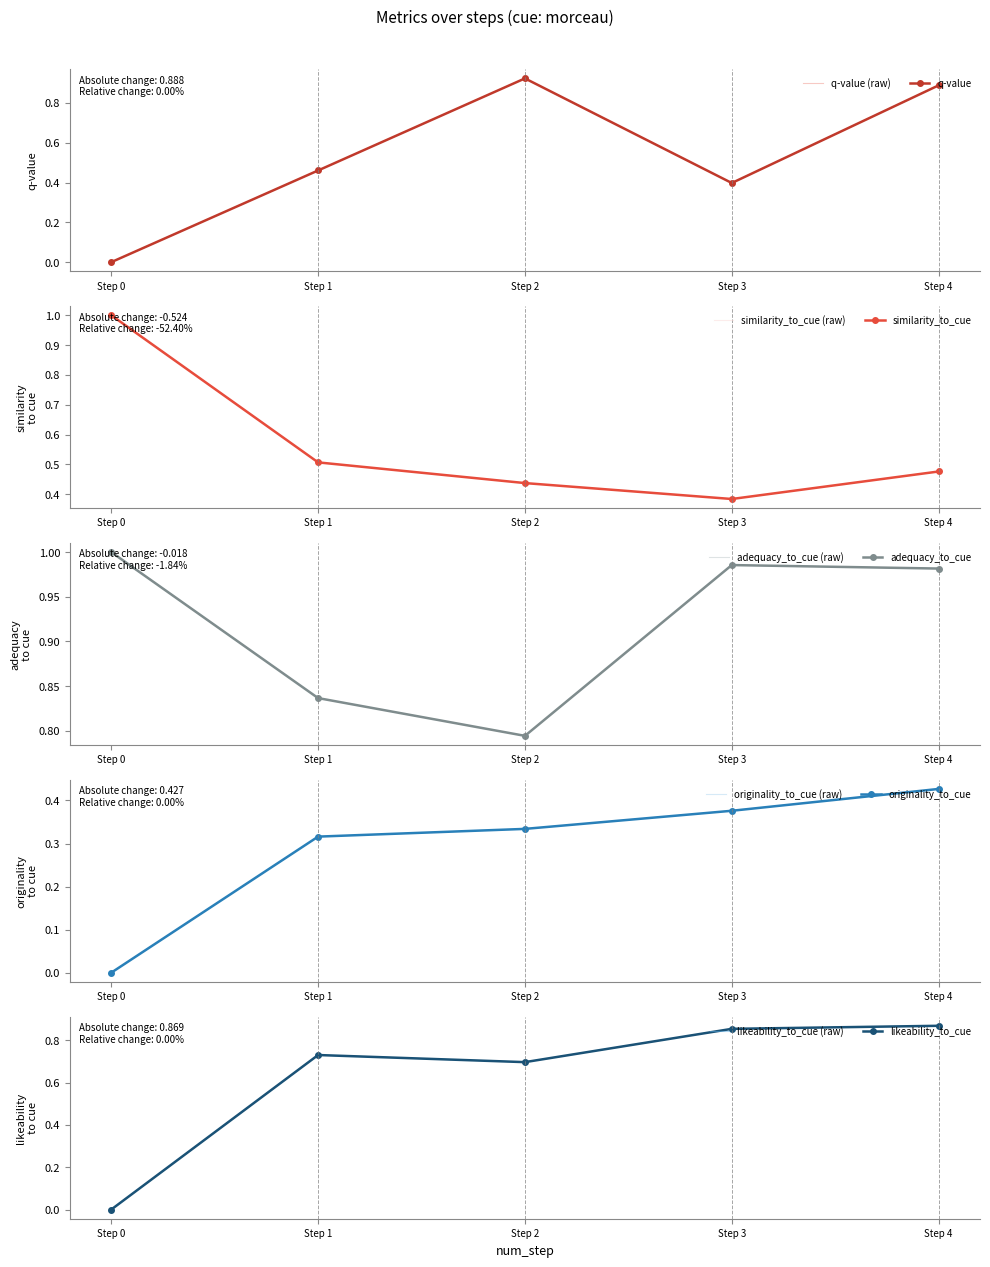

Which label corresponds to the smallest value in the chart?

Step 0